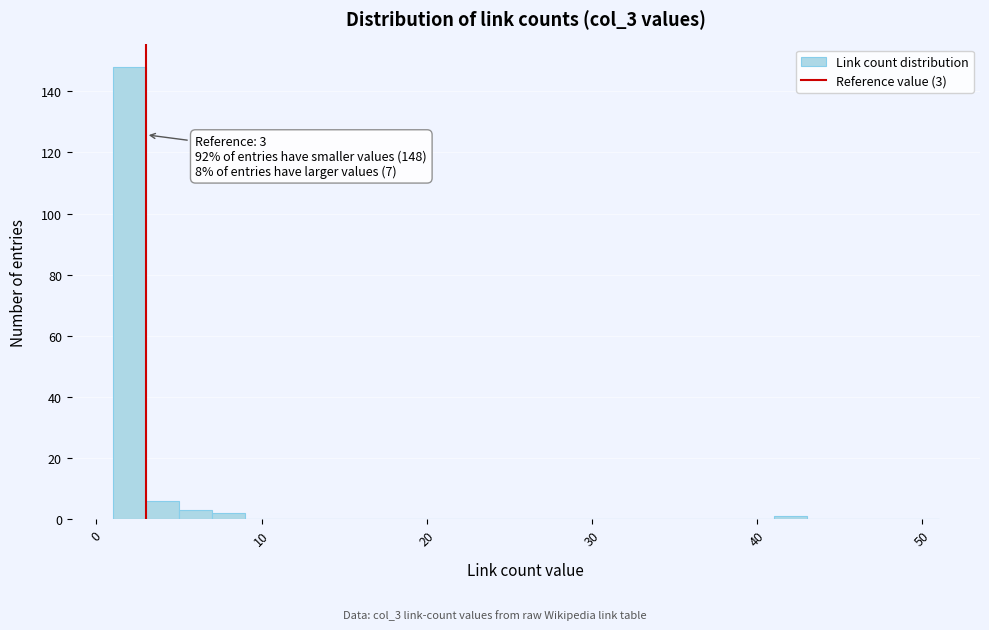

Read against the x-axis, roughly where is the centre of the tallest bar?

2